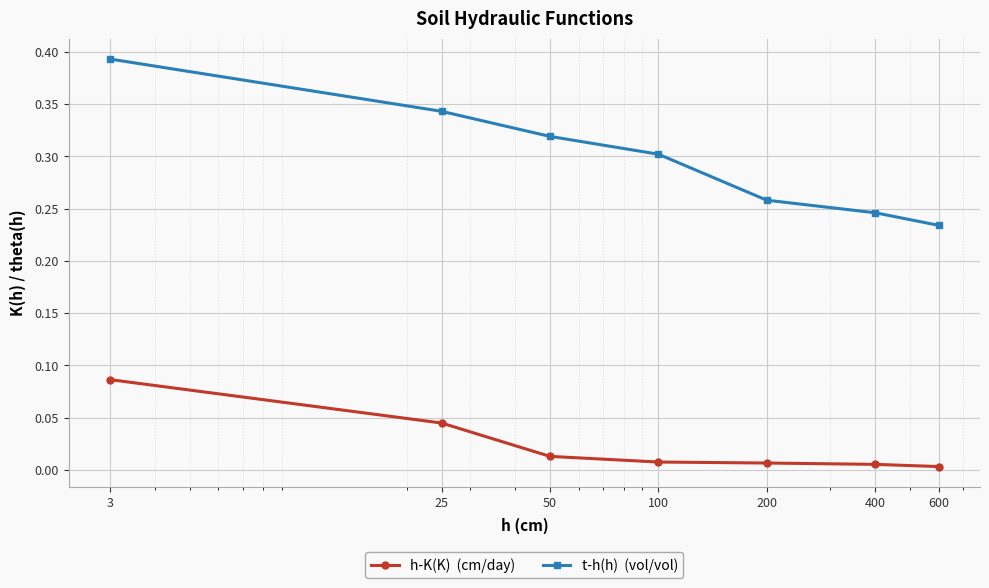

How many distinct data groups are displayed?

2